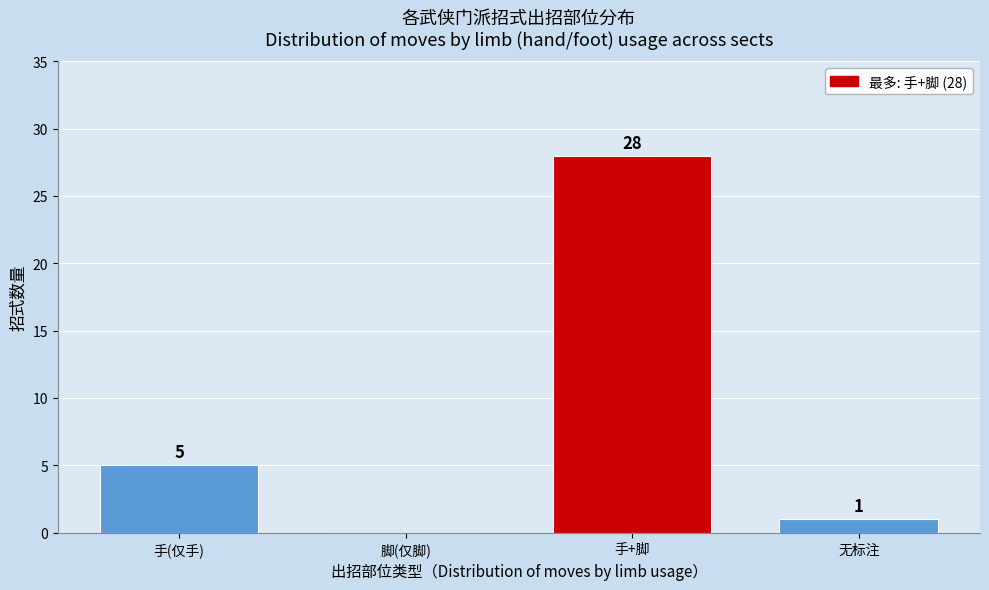

Reading left to right, list all the values displayed in this chart.

手(仅手)=5	脚(仅脚)=0	手+脚=28	无标注=1